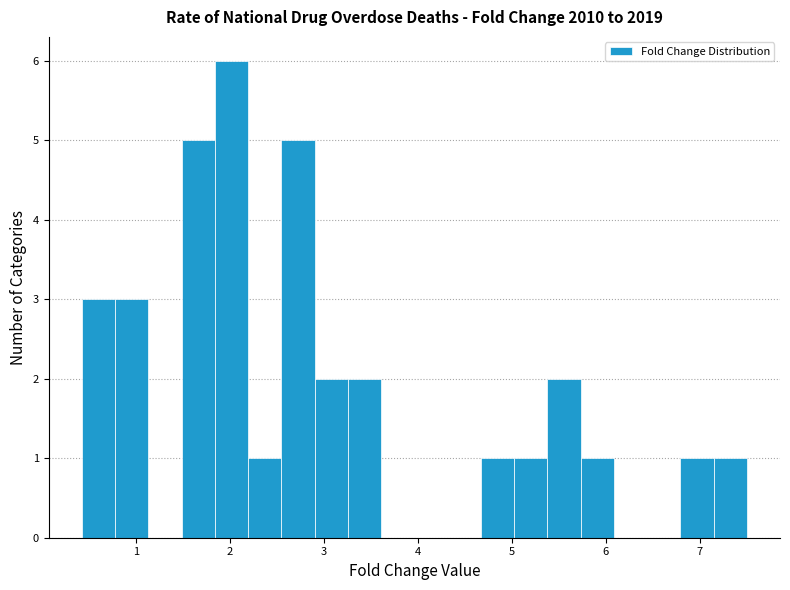

Around what value on the x-axis is the tallest bar? Give the approximate position of its centre, as read against the axis.

2.0